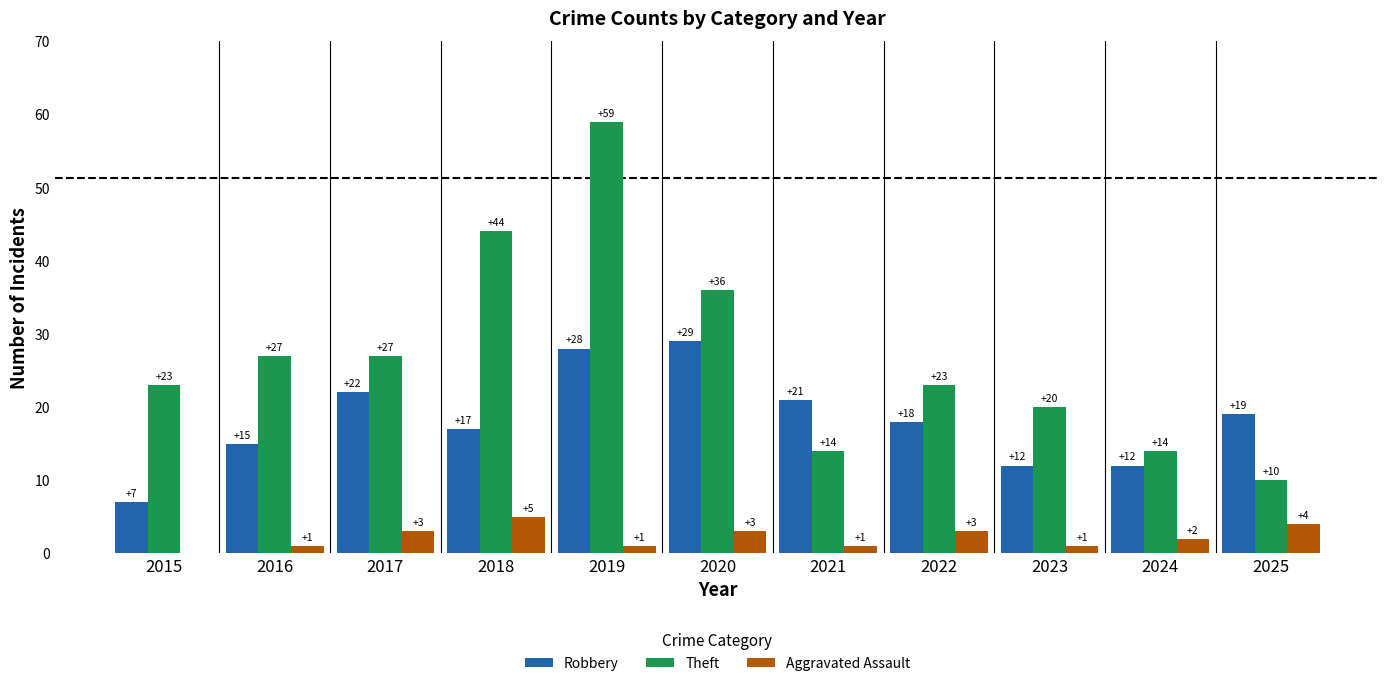

What is the difference between the Aggravated Assault values at 2020 and 2021?

2